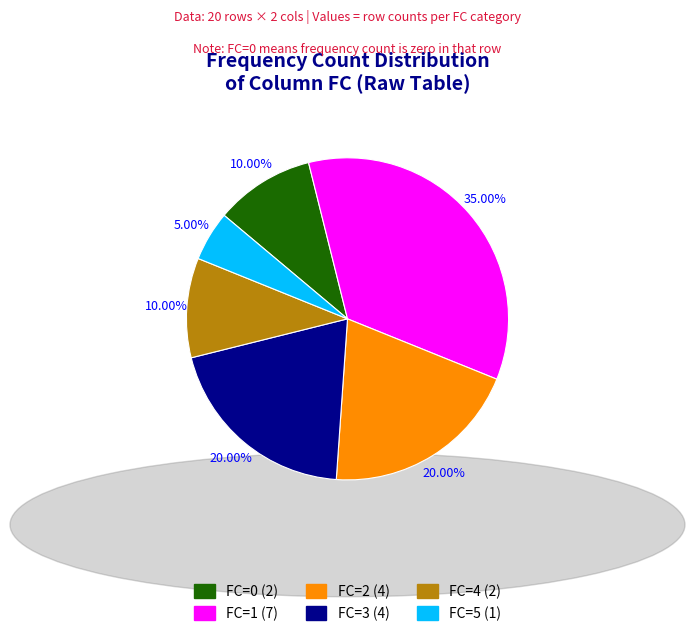

True or false: FC=0 accounts for 20% of the total.

False